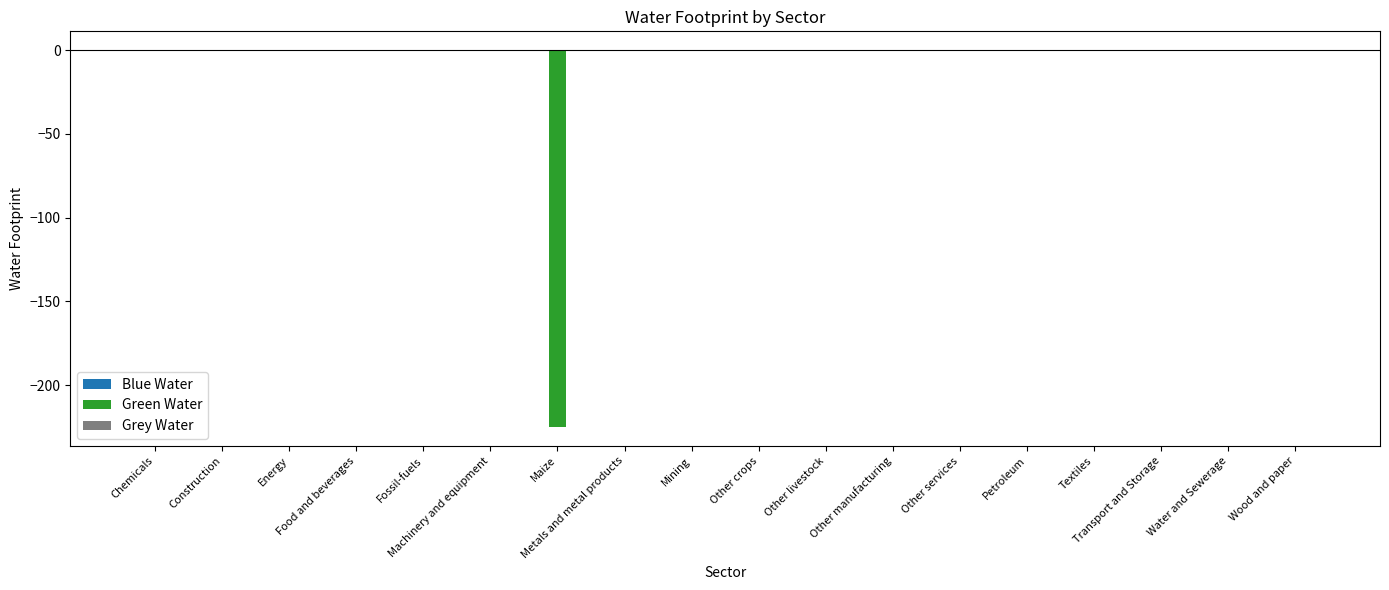

What is the sum of all Green Water values?

-225.2